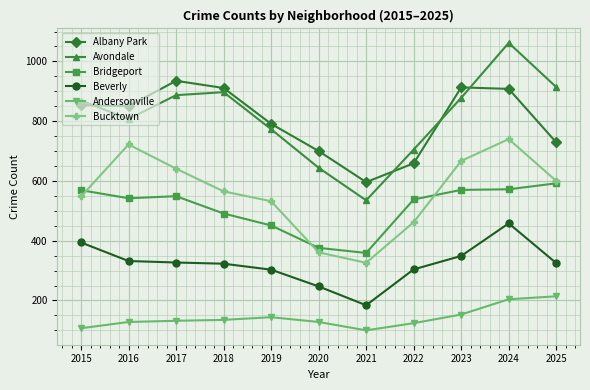

What is the approximate value of Albany Park at 2020?

700